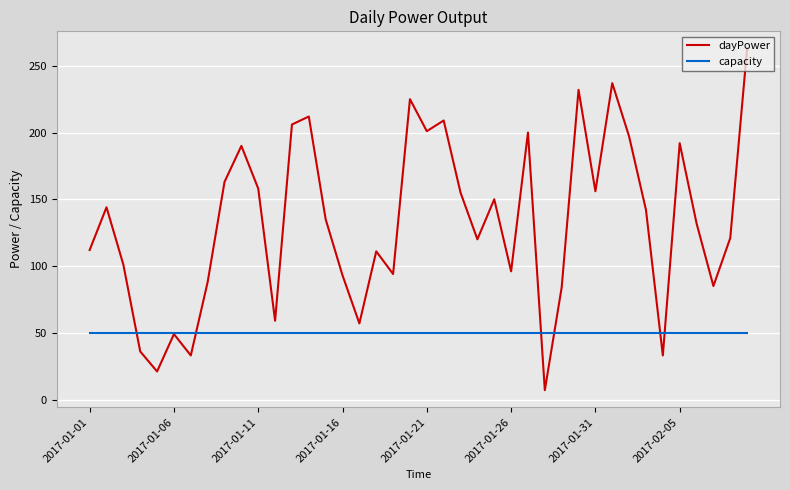

Does the chart display data point markers on the line(s)?

No